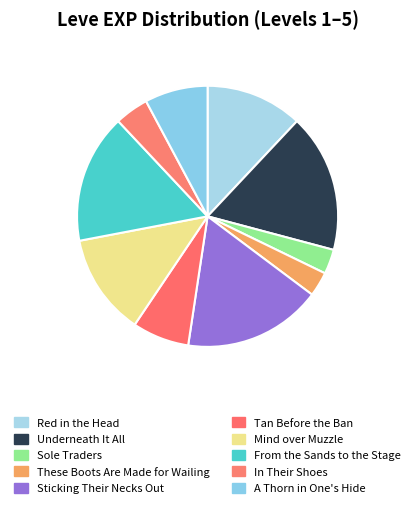

To the nearest percent, what is the difference between the largest and smallest slice percentages?

14%